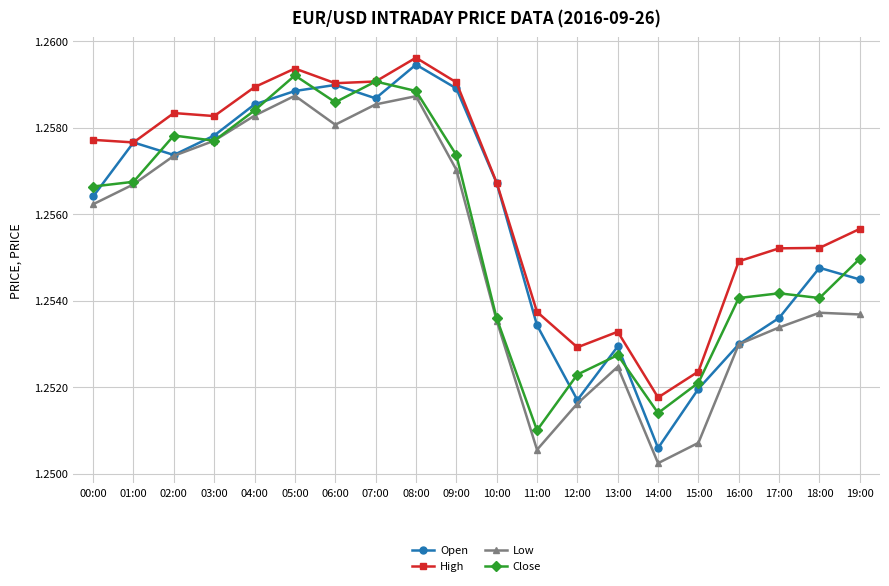

At which label is Close closest to 1?

11:00